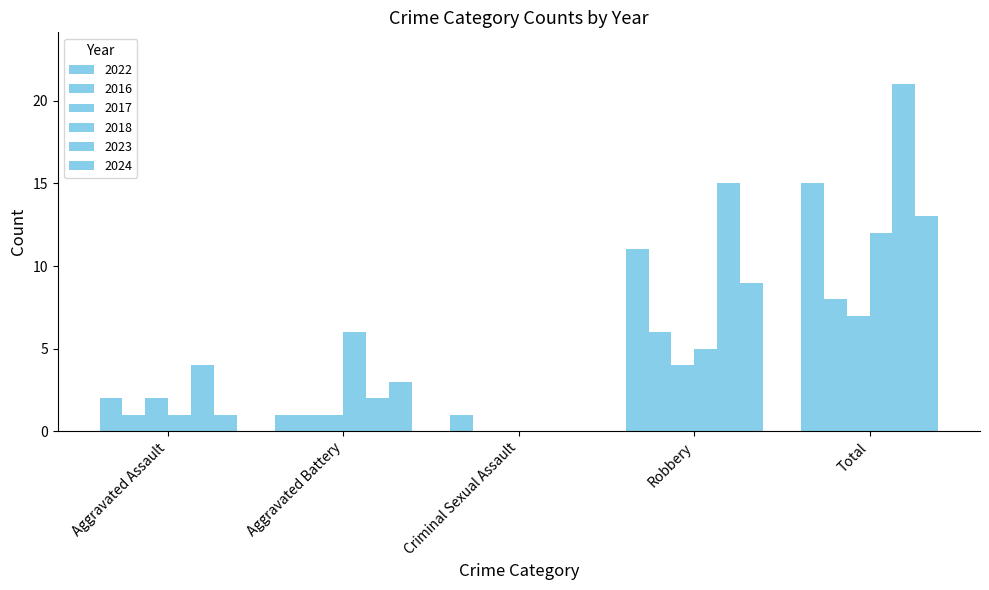

How many values in 2016 are above zero?

4